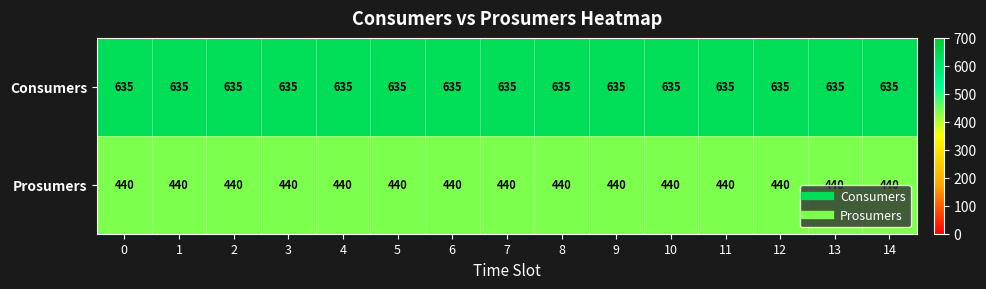

Rank the series by their average value, from highest to lowest.

Consumers, Prosumers